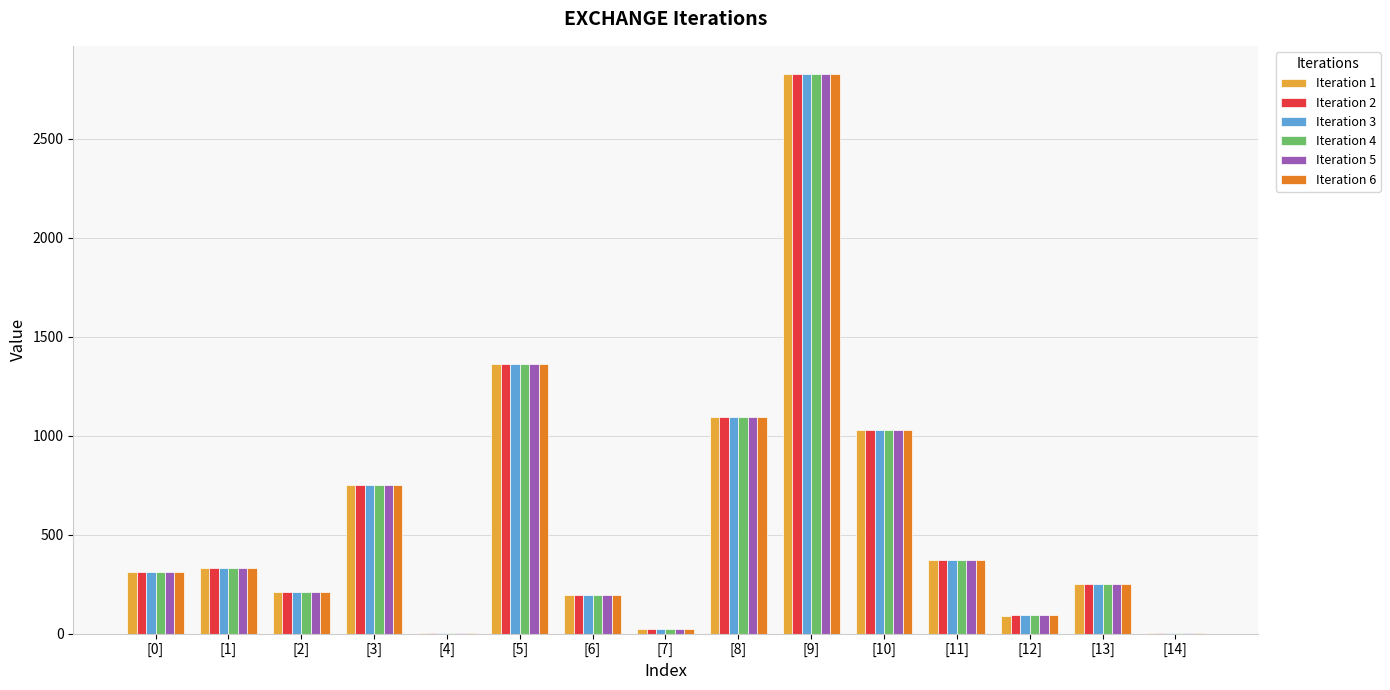

What is the sum of all Iteration 4 values?

8858.3